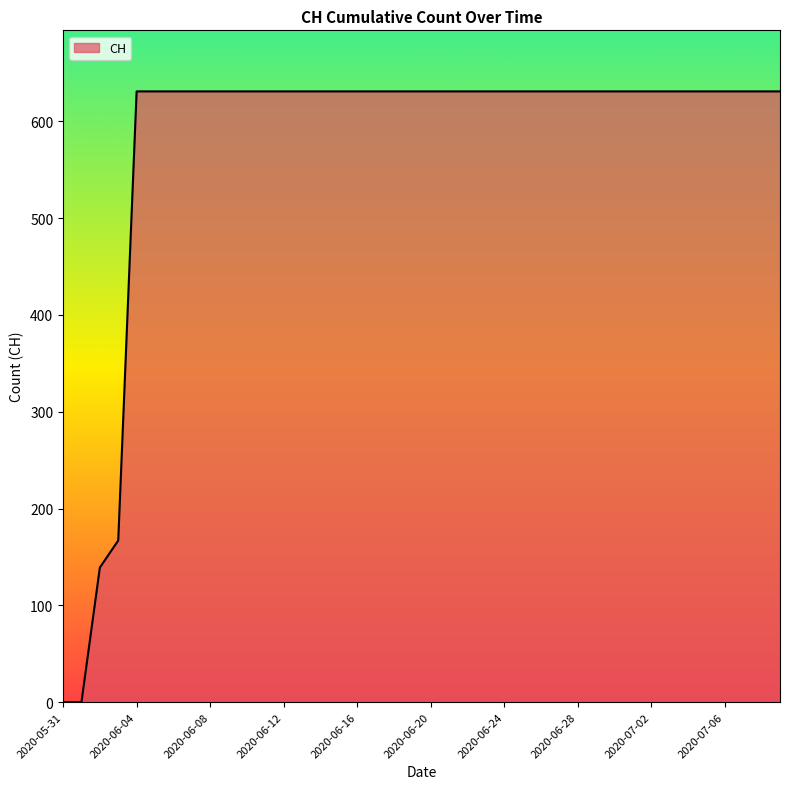

Reading right to left, list all the values displayed in this chart.

631	631	631	631	631	631	631	631	631	631	631	631	631	631	631	631	631	631	631	631	631	631	631	631	631	631	631	631	631	631	631	631	631	631	631	631	167	139	0	0